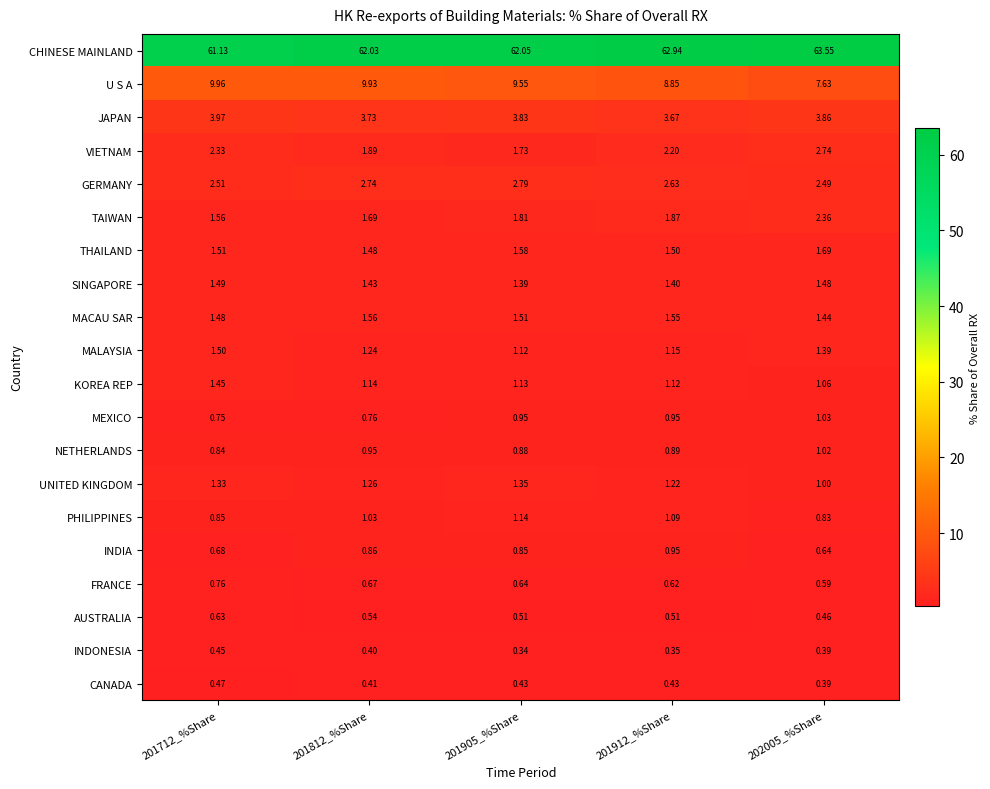

List the series in order of their peak value, lowest first.

INDONESIA, CANADA, AUSTRALIA, FRANCE, INDIA, NETHERLANDS, MEXICO, PHILIPPINES, UNITED KINGDOM, KOREA REP, SINGAPORE, MALAYSIA, MACAU SAR, THAILAND, TAIWAN, VIETNAM, GERMANY, JAPAN, U S A, CHINESE MAINLAND